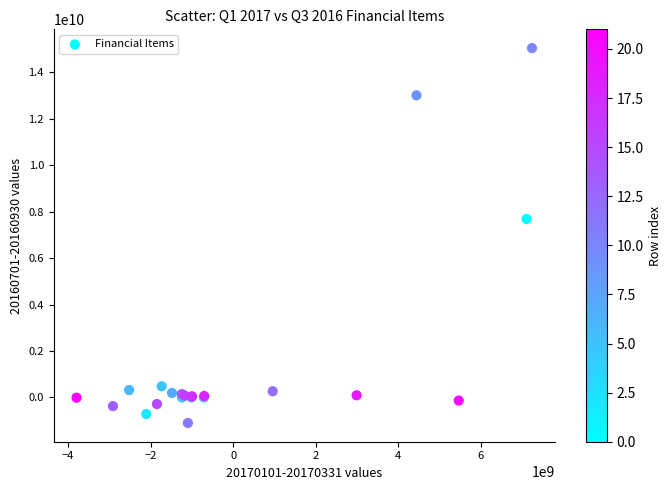

What Y value in the scatter plot is closest to 6974766494?

7689096424